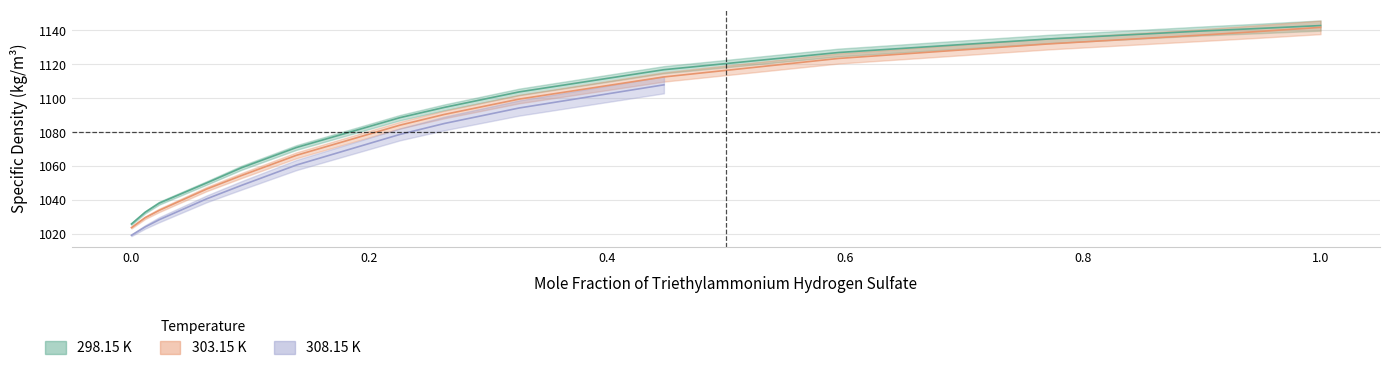

What value does the 303.15 K series have at 0.0927?

1054.5